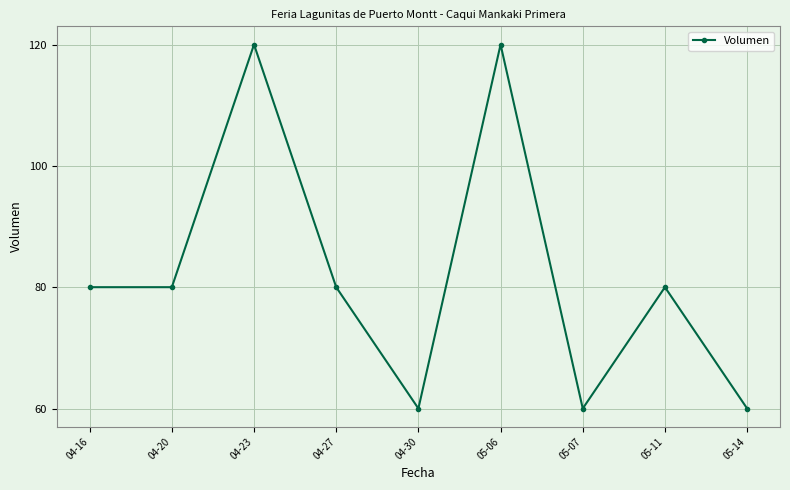

What is the change in value from 04-20 to 04-30?

-20